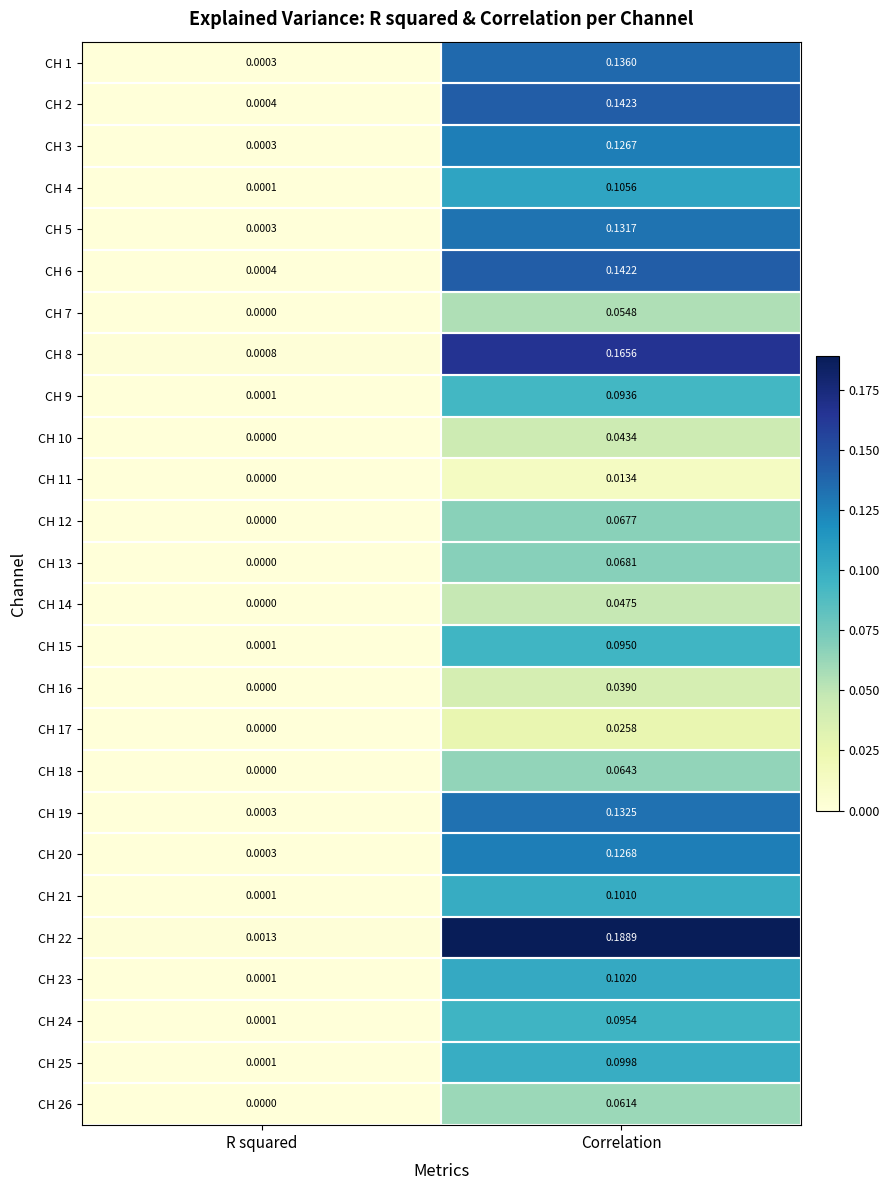

Which label corresponds to the smallest value in the chart?

R squared